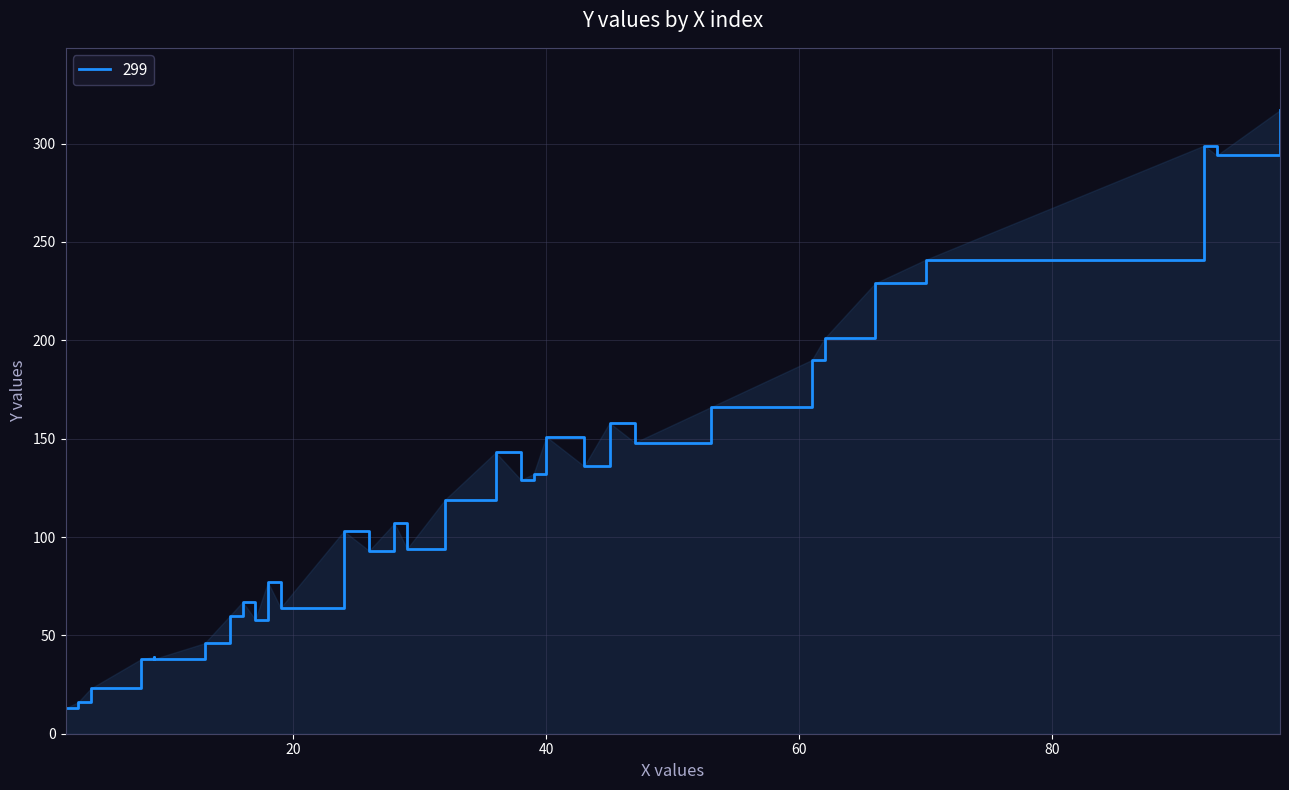

What is the difference between the maximum and minimum values?

304